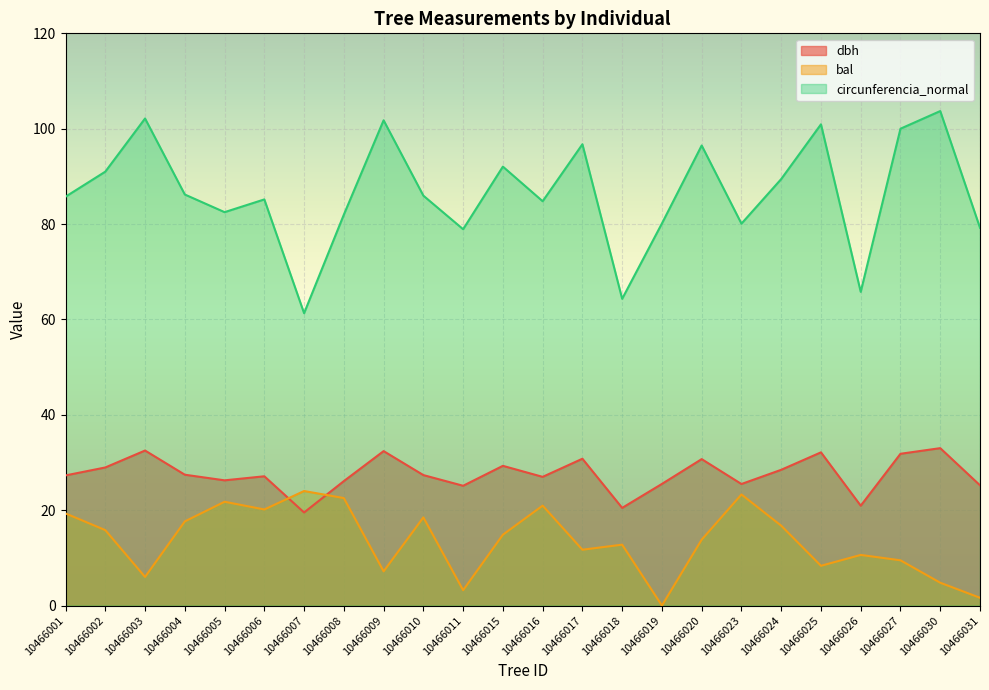

True or false: dbh has more than 1 interior local peaks.

True